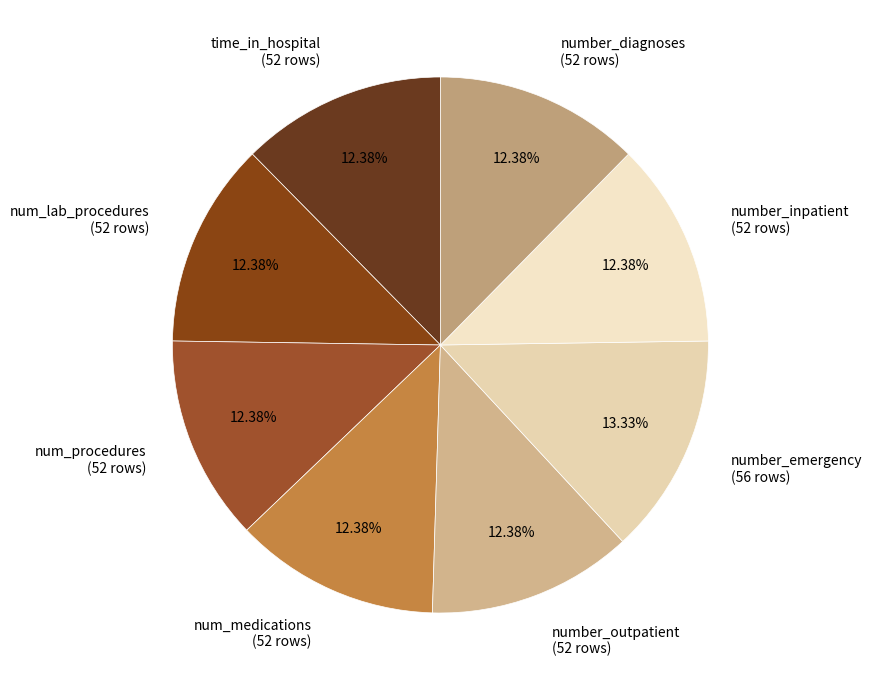

Is number_outpatient the majority of the pie?

No